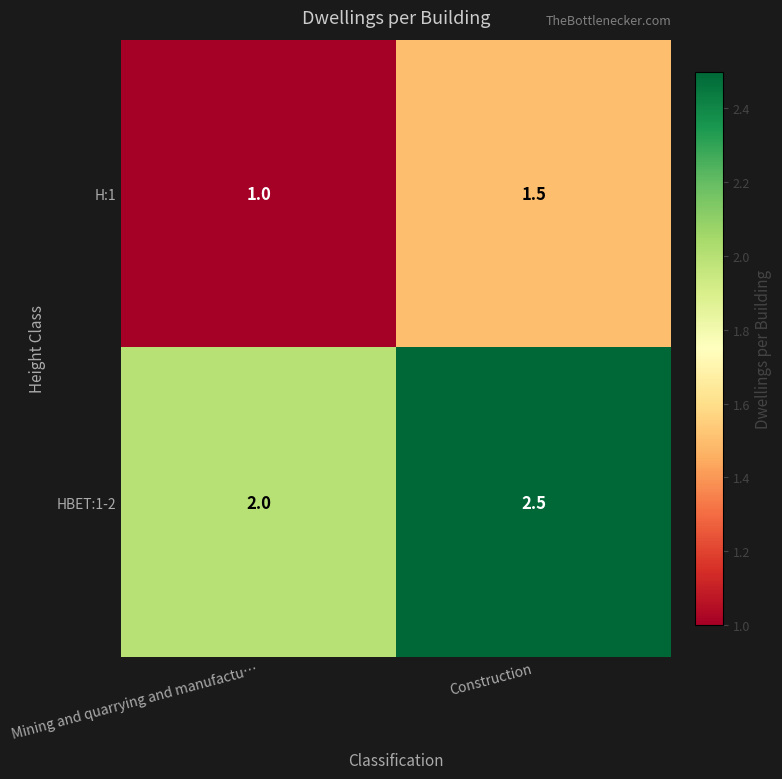

Reading right to left, extract all data points from this chart.

H:1: 1.5	1.0
HBET:1-2: 2.5	2.0